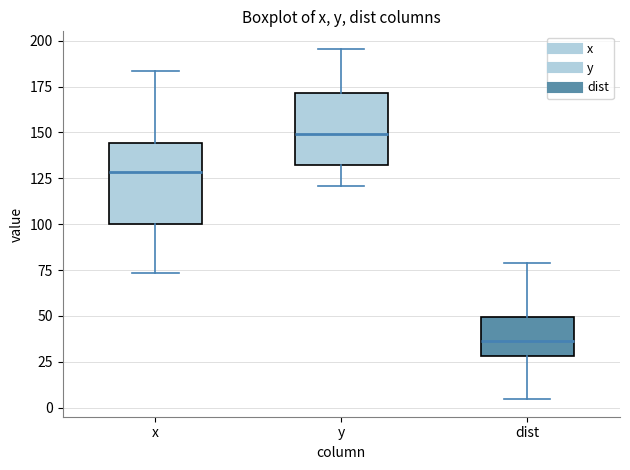

Which box's median line is the lowest?

dist